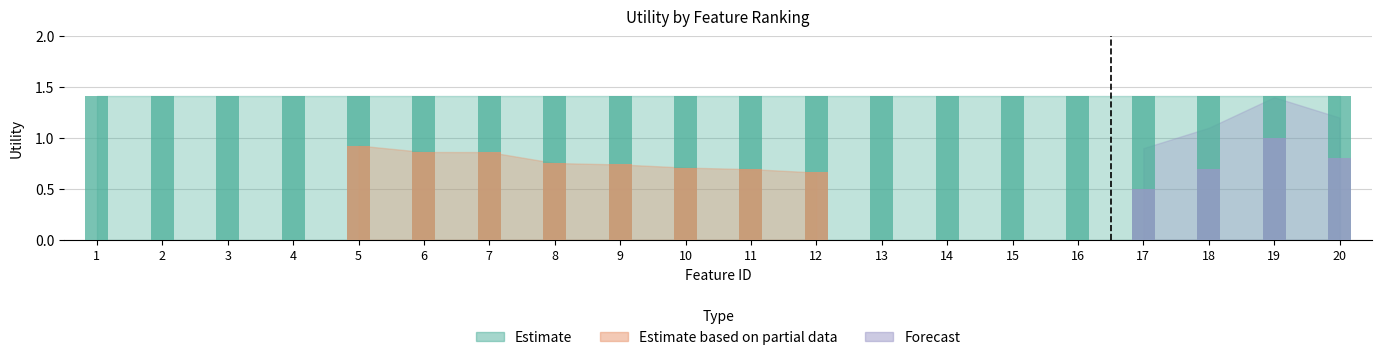

Rank the series by their maximum value, from highest to lowest.

Estimate, Forecast, Estimate based on partial data